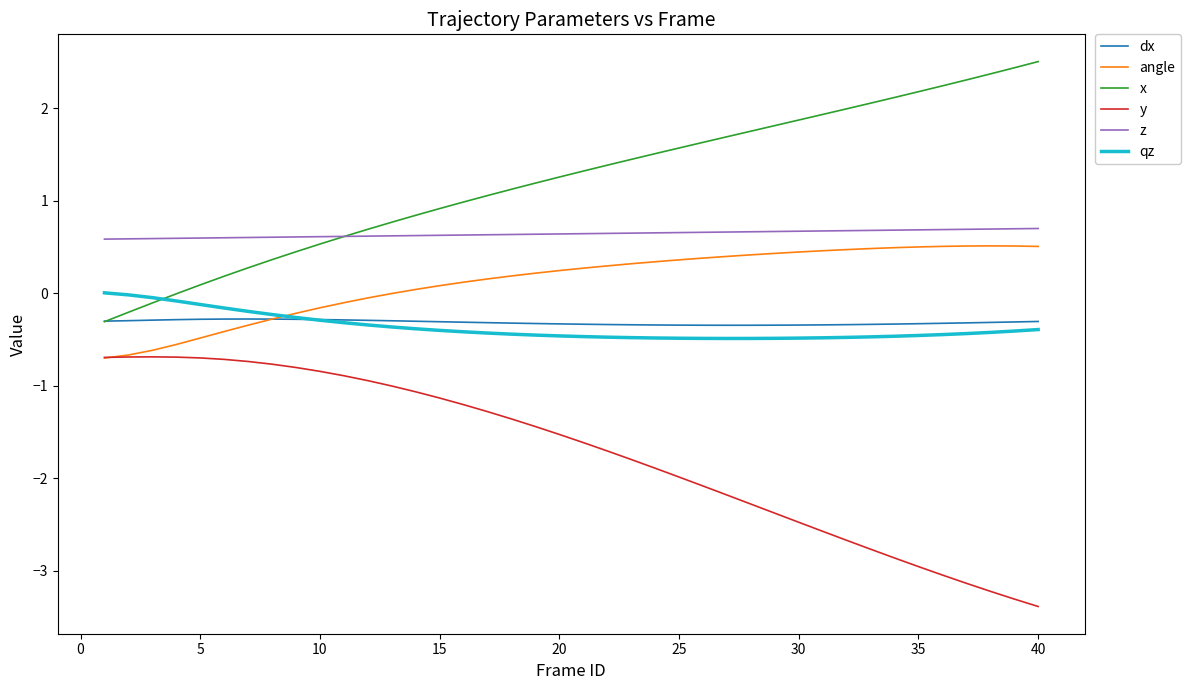

List the series in order of their peak value, highest first.

x, z, angle, qz, dx, y